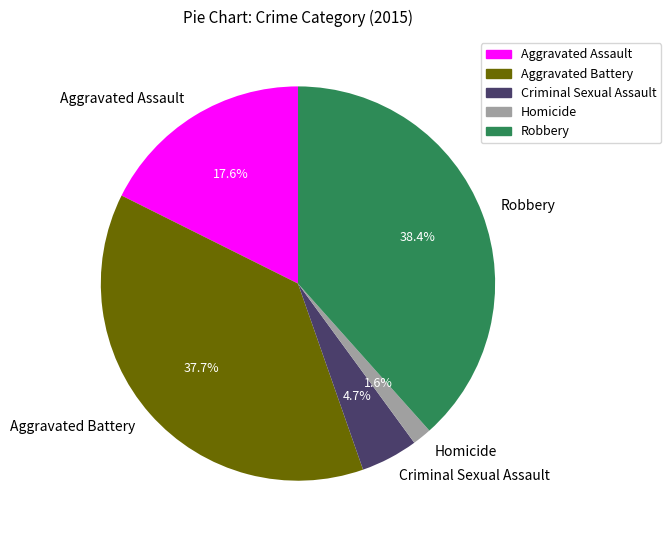

Does any single category account for the majority?

No